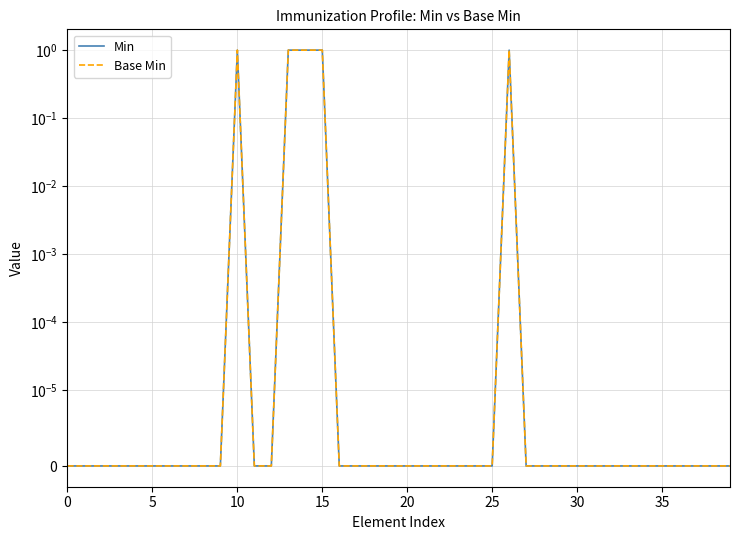

At which label does Min reach its peak?

10